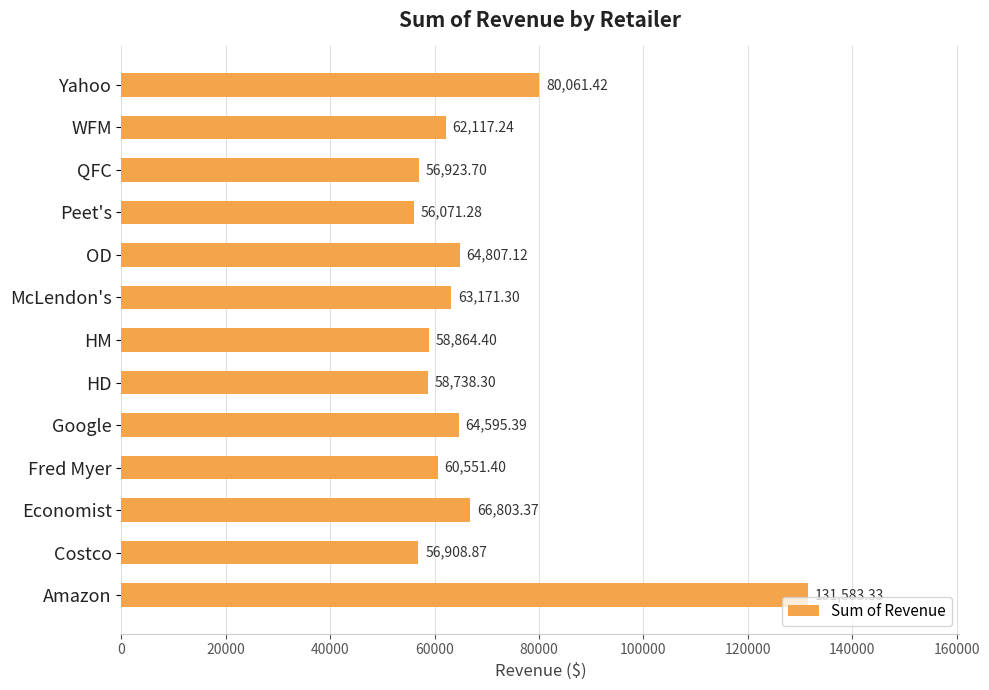

Which label corresponds to the smallest value in the chart?

Peet's